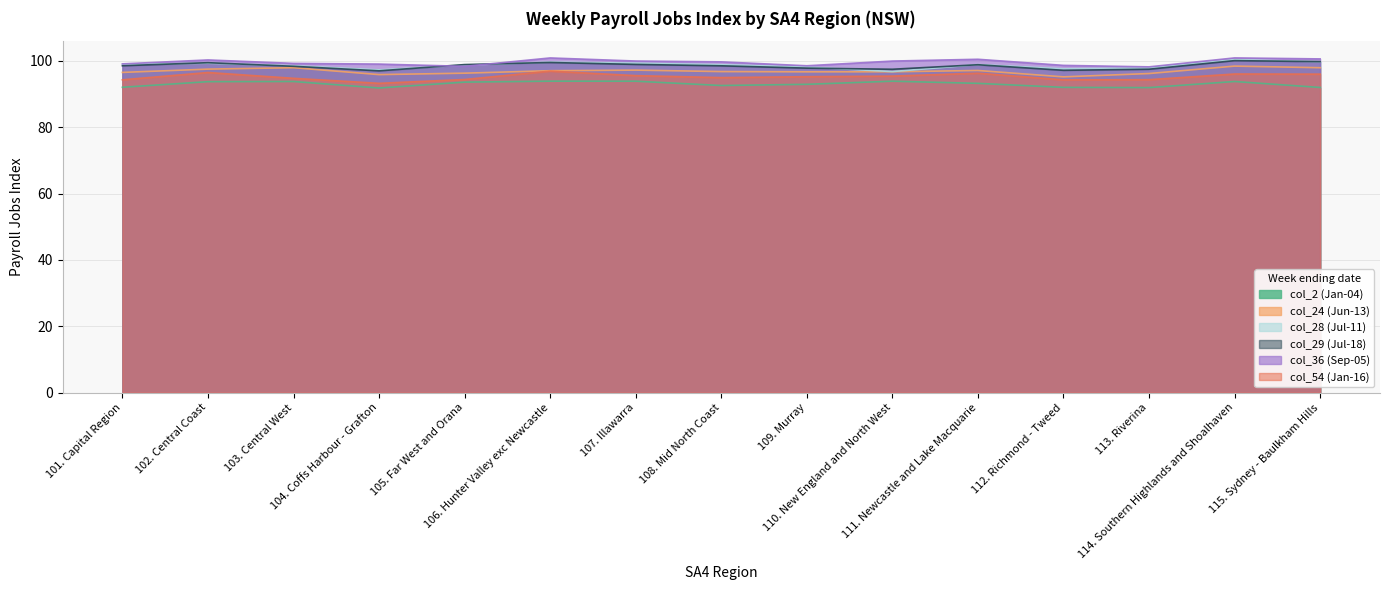

Read the col_24 (Jun-13) value at 115. Sydney - Baulkham Hills.

98.0